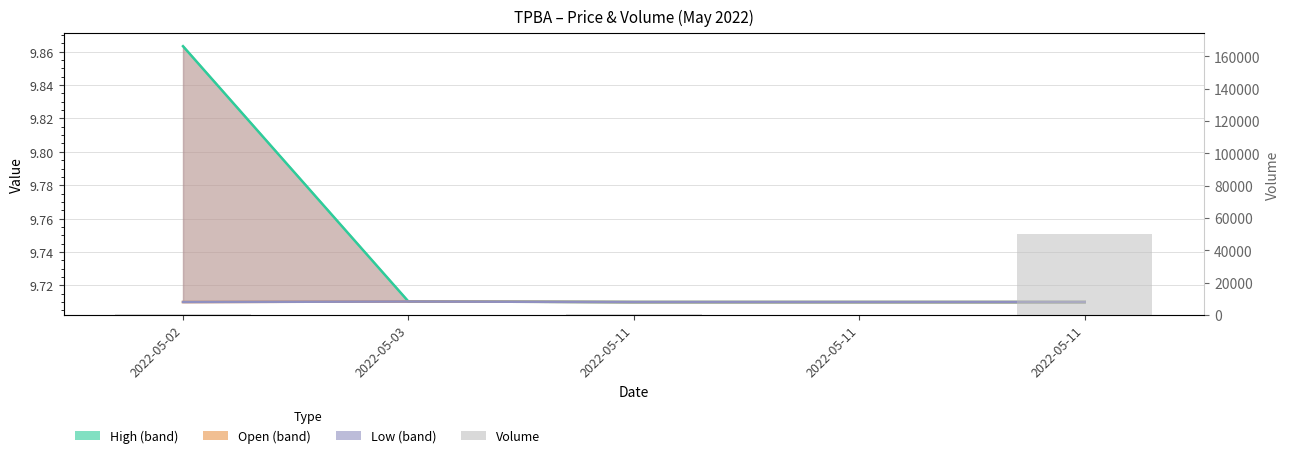

At which label does open line reach its minimum?

2022-05-02